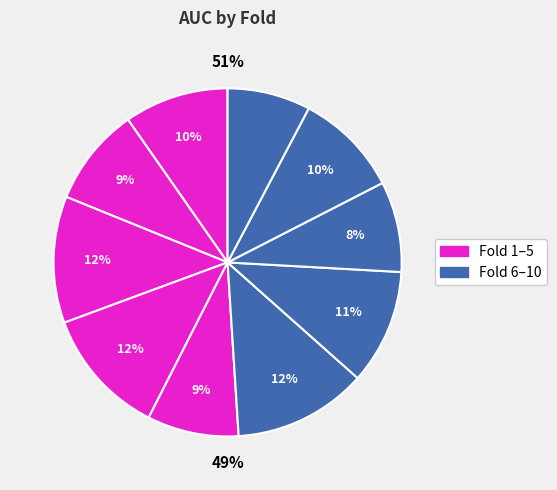

Combined, do Fold 8 and Fold 4 account for over 50%?

No